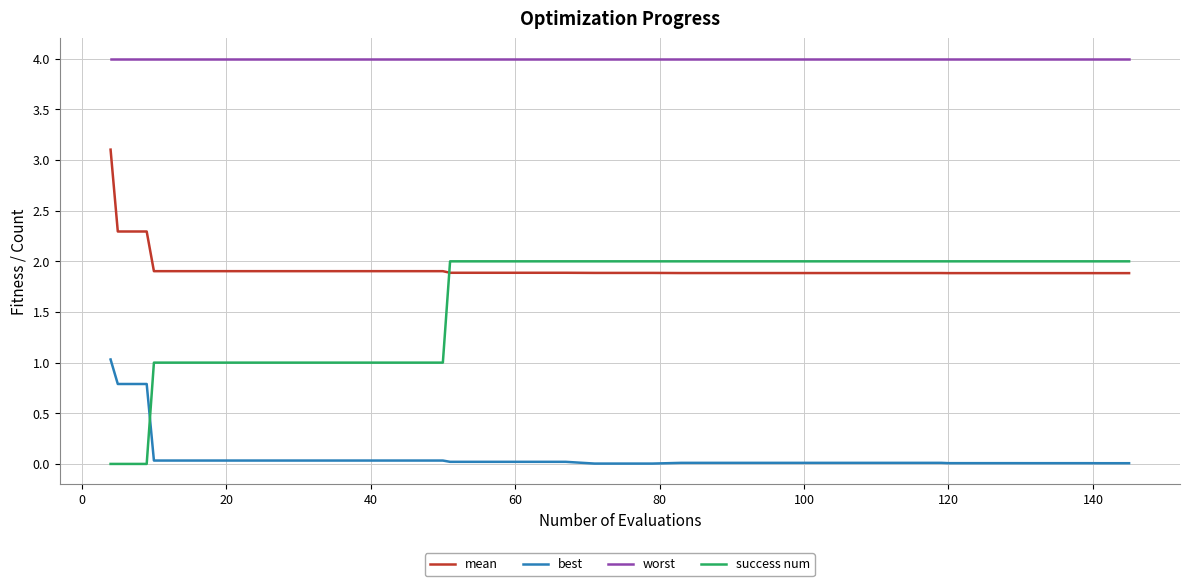

At how many categories does at least one series exceed 3?

40